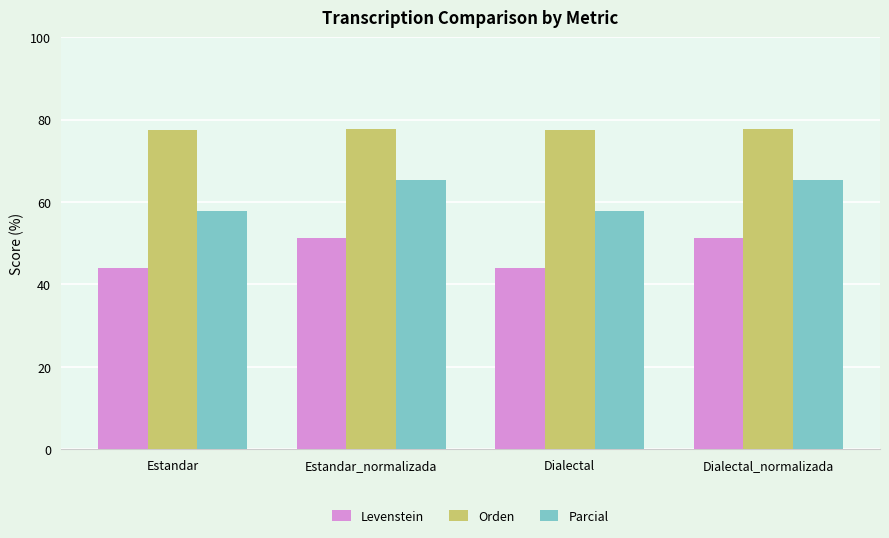

Rank the series by their average value, from lowest to highest.

Levenstein, Parcial, Orden